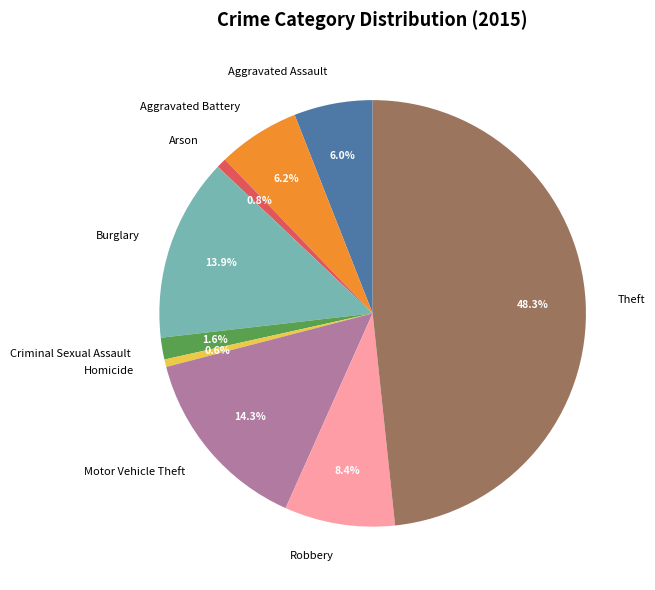

Between Arson and Aggravated Assault, which is larger?

Aggravated Assault